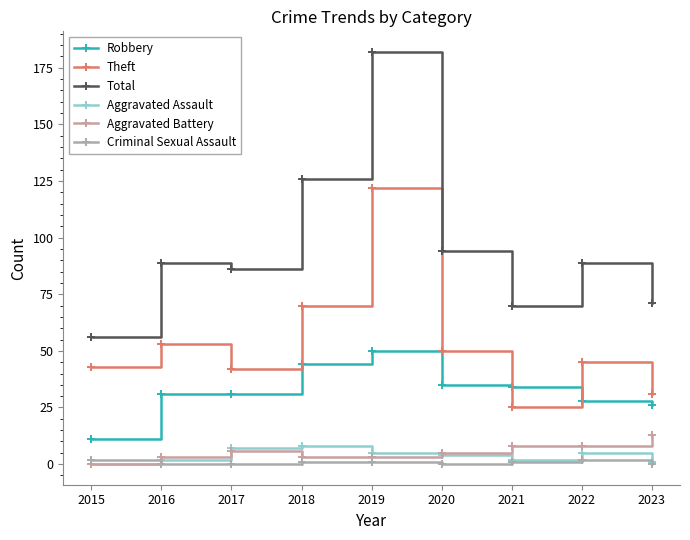

Count the number of categories in the chart.

9